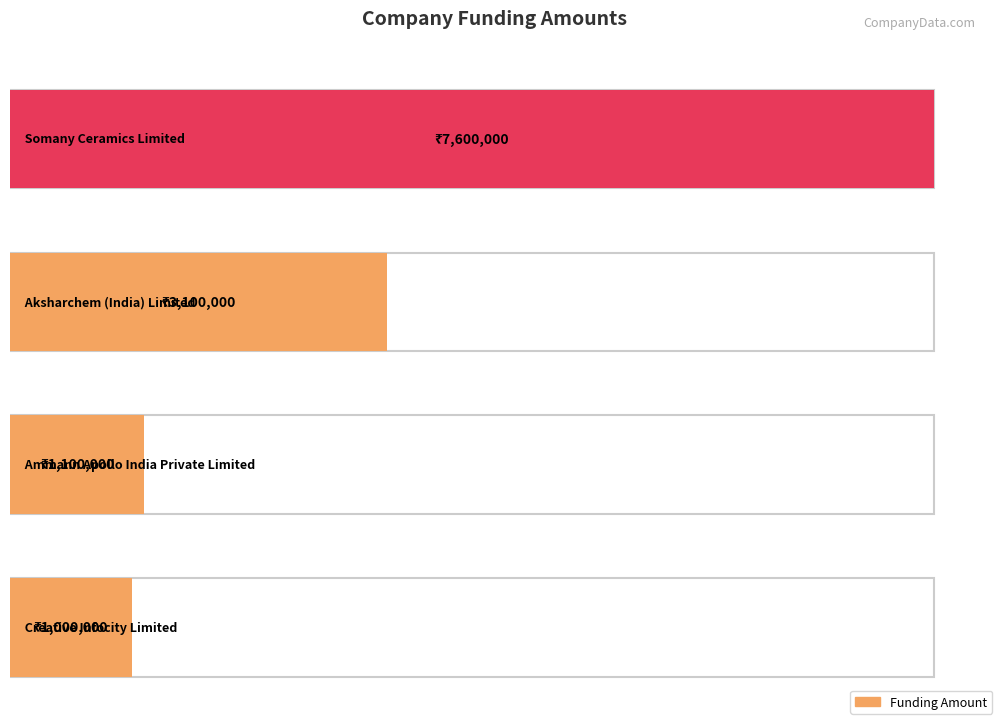

What is the difference between the values at Somany Ceramics Limited and Ammann Apollo India Private Limited?

6500000